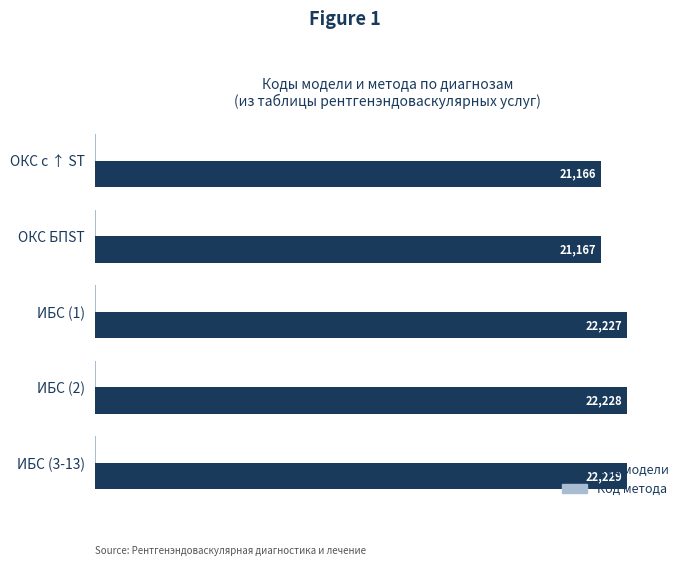

What is the sum of all Код модели values?

109017